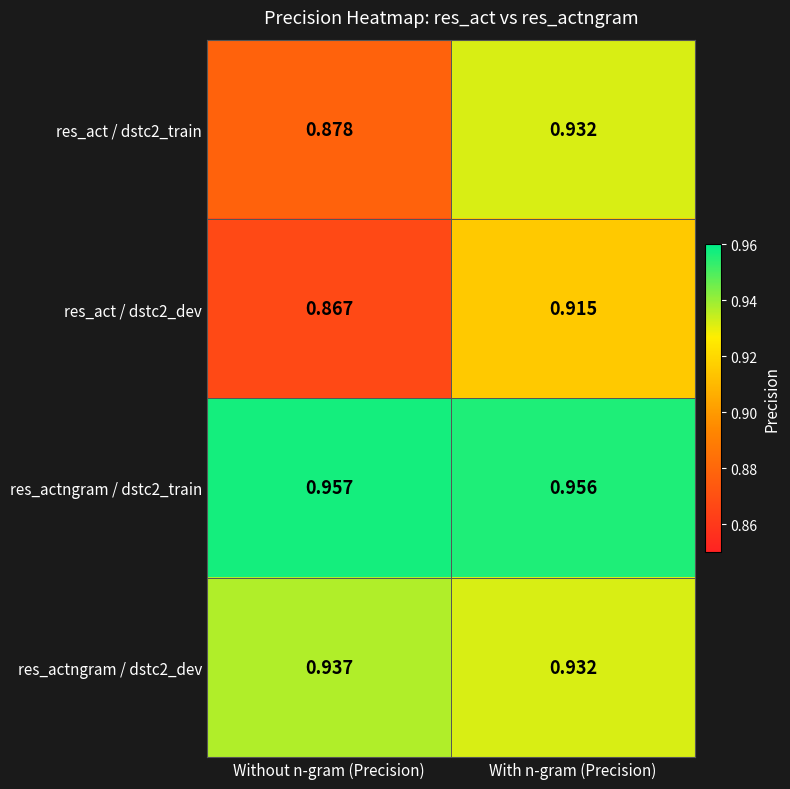

At which label does res_actngram / dstc2_dev reach its peak?

Without n-gram (Precision)